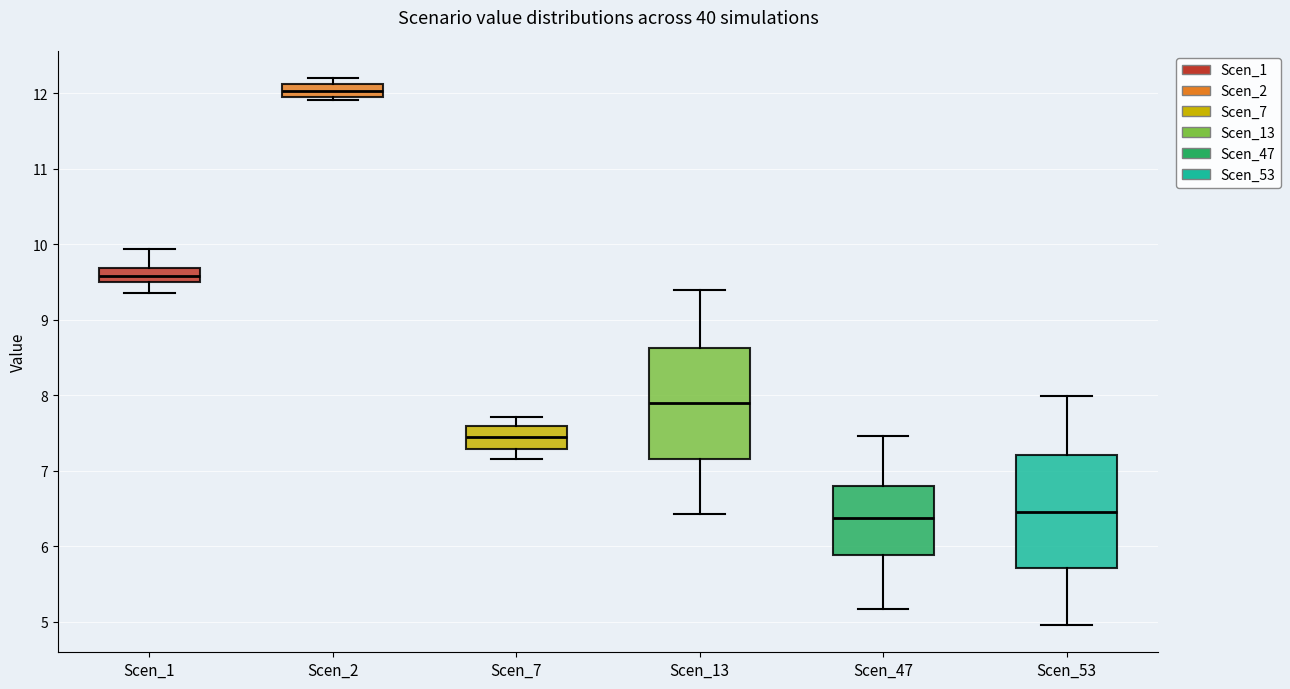

Where does the median line of the box for Scen_7 sit on the y-axis? The values are not printed on the chart, so give them approximately, as read against the axis.

7.4